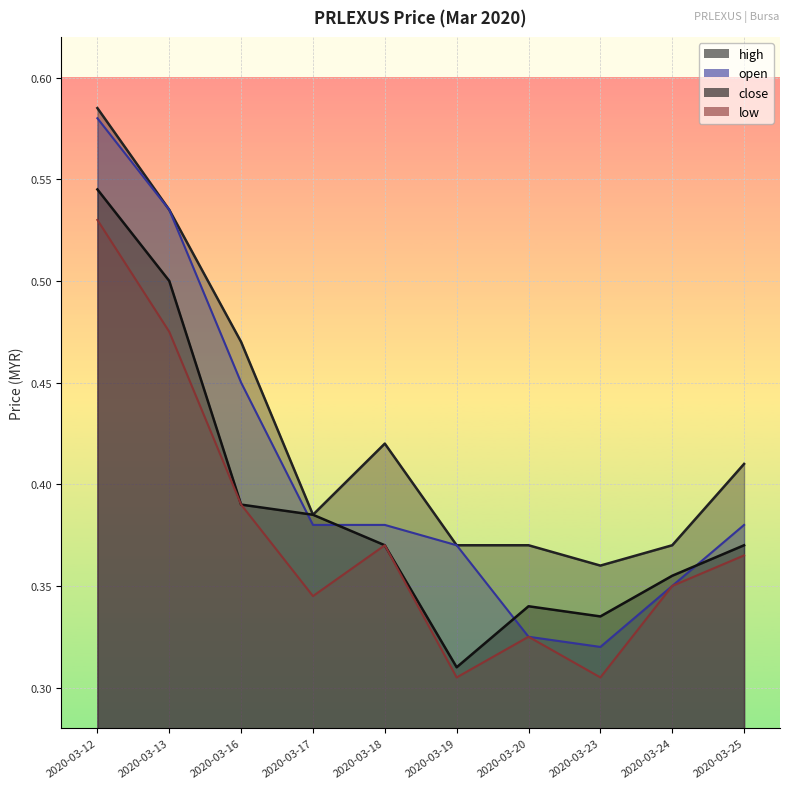

True or false: open has a value of 0.7 at 2020-03-17.

False